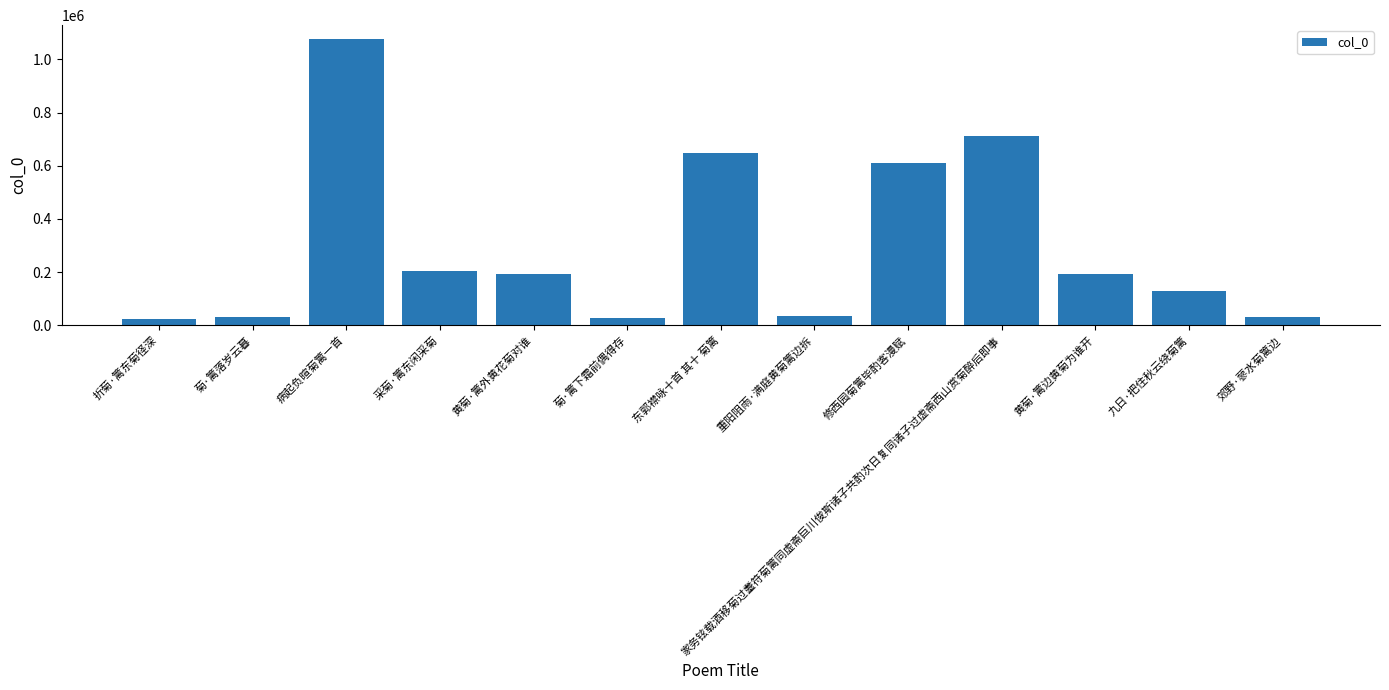

What is the smallest value displayed?

22992